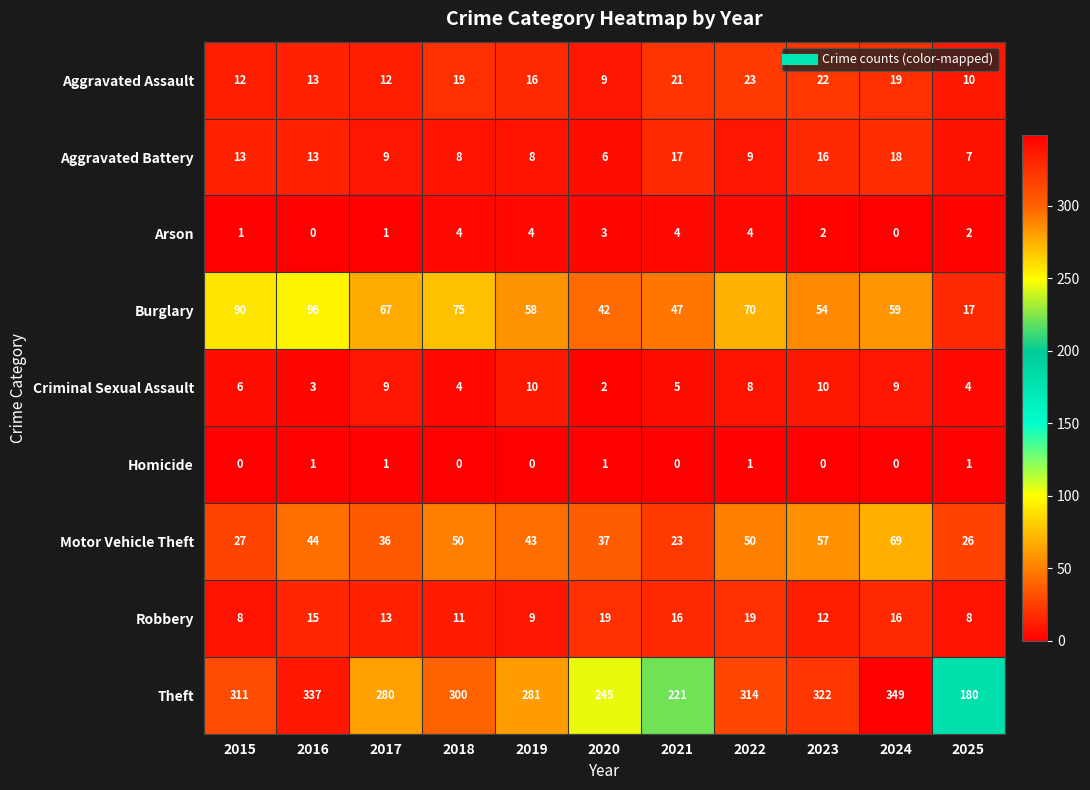

Which series has the widest spread of values?

Theft